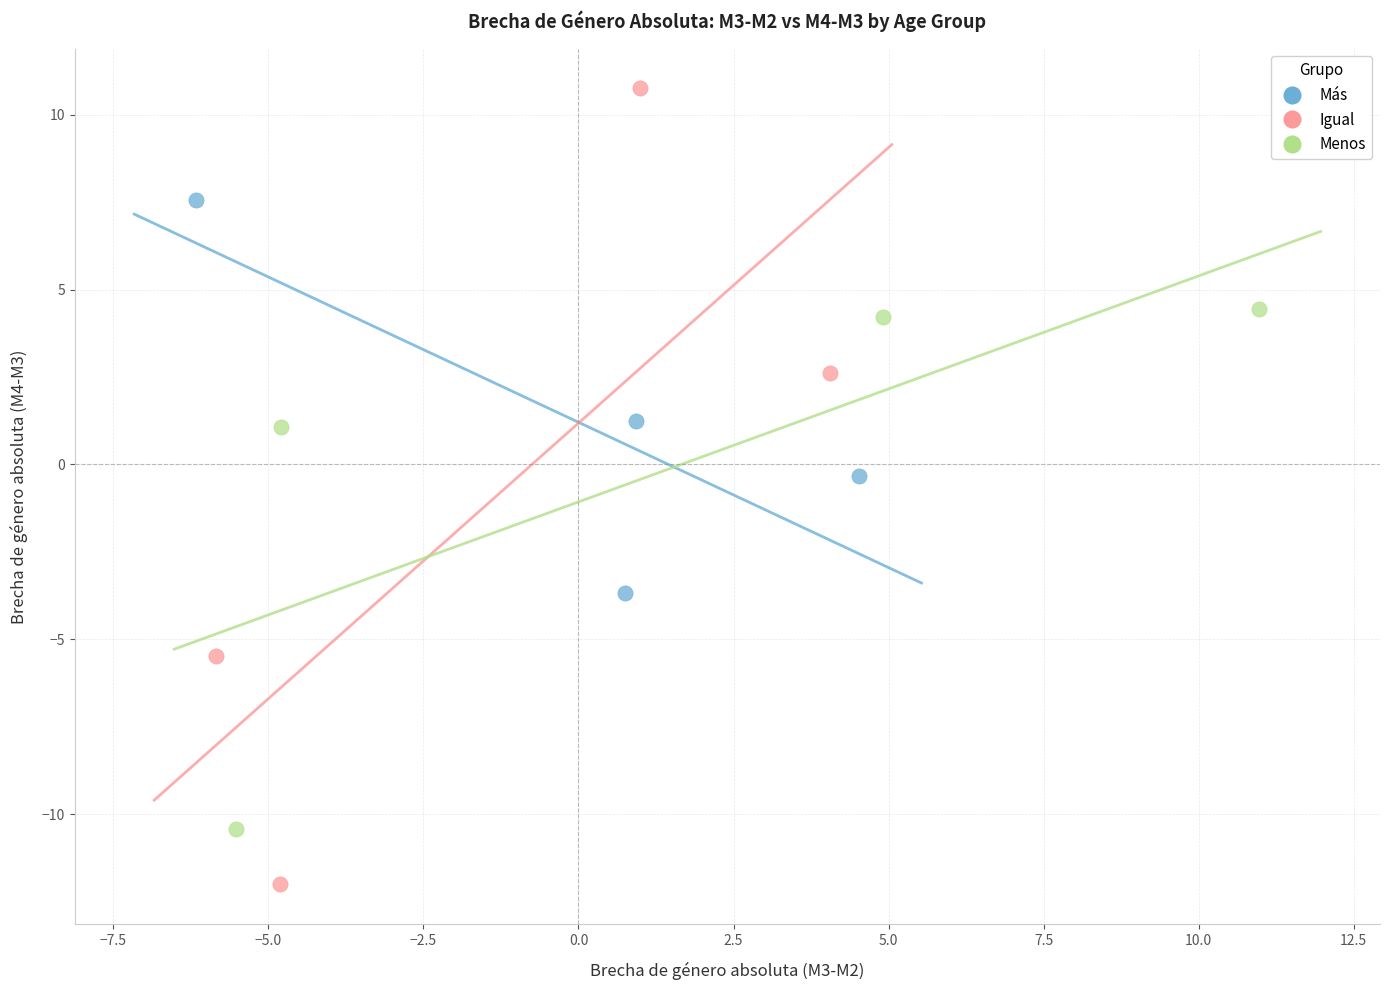

Which series has the widest spread of Y values?

Igual